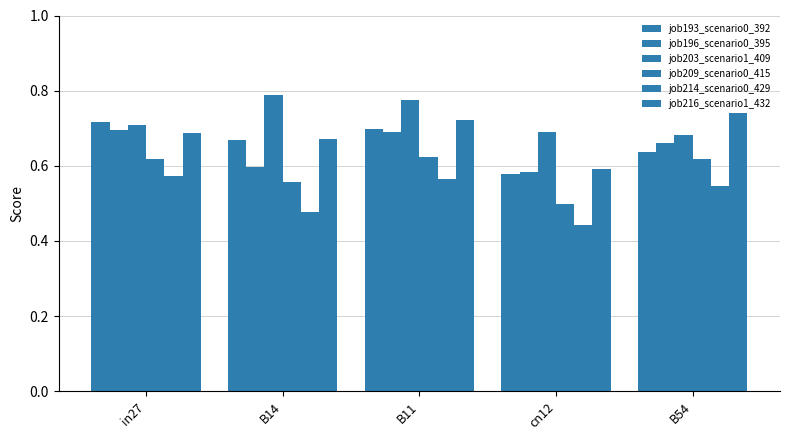

What is the difference between the highest and lowest values at in27?

0.1